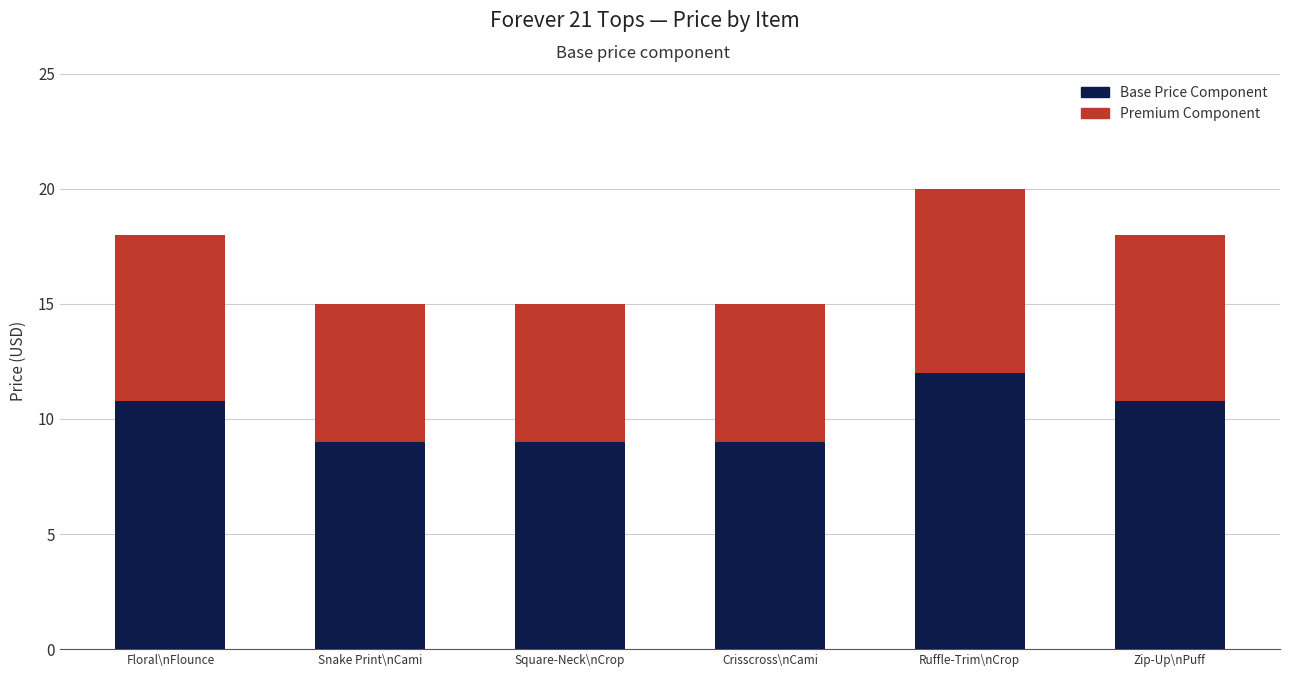

How many data points in Base Price Component are less than 10?

3